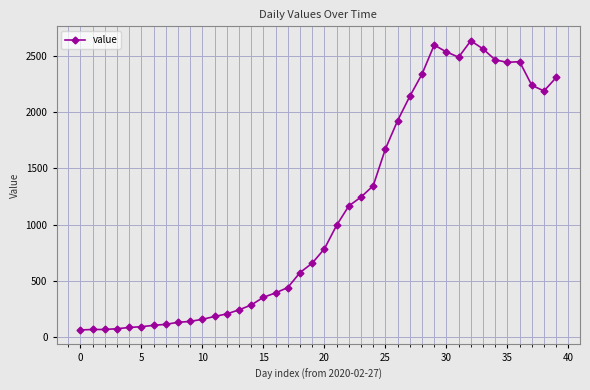

What is the difference between the maximum and minimum values?

2577